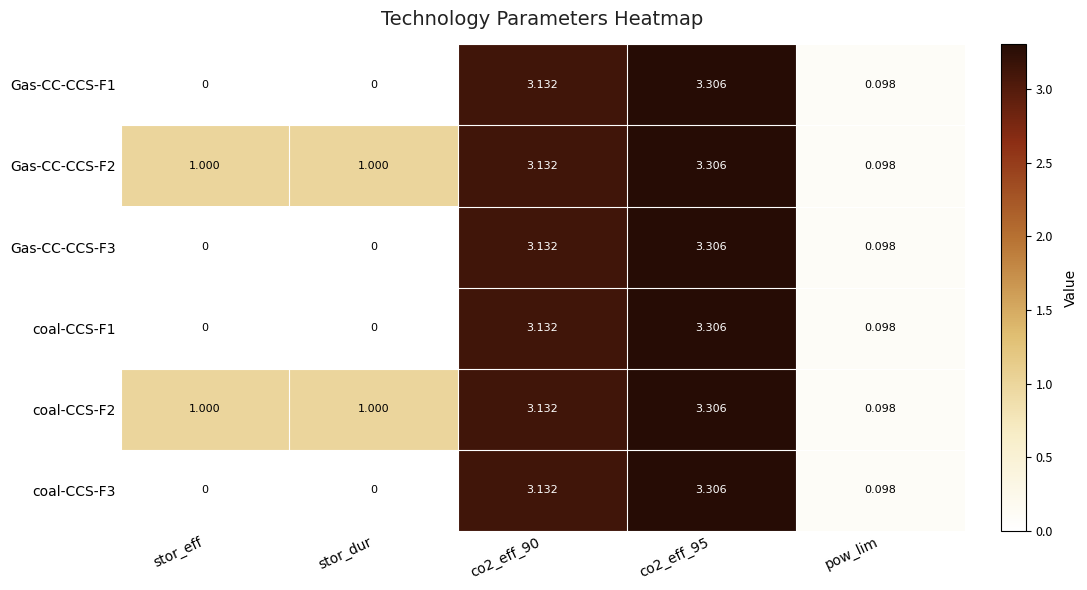

What is the total value across all series at stor_dur?

2.0